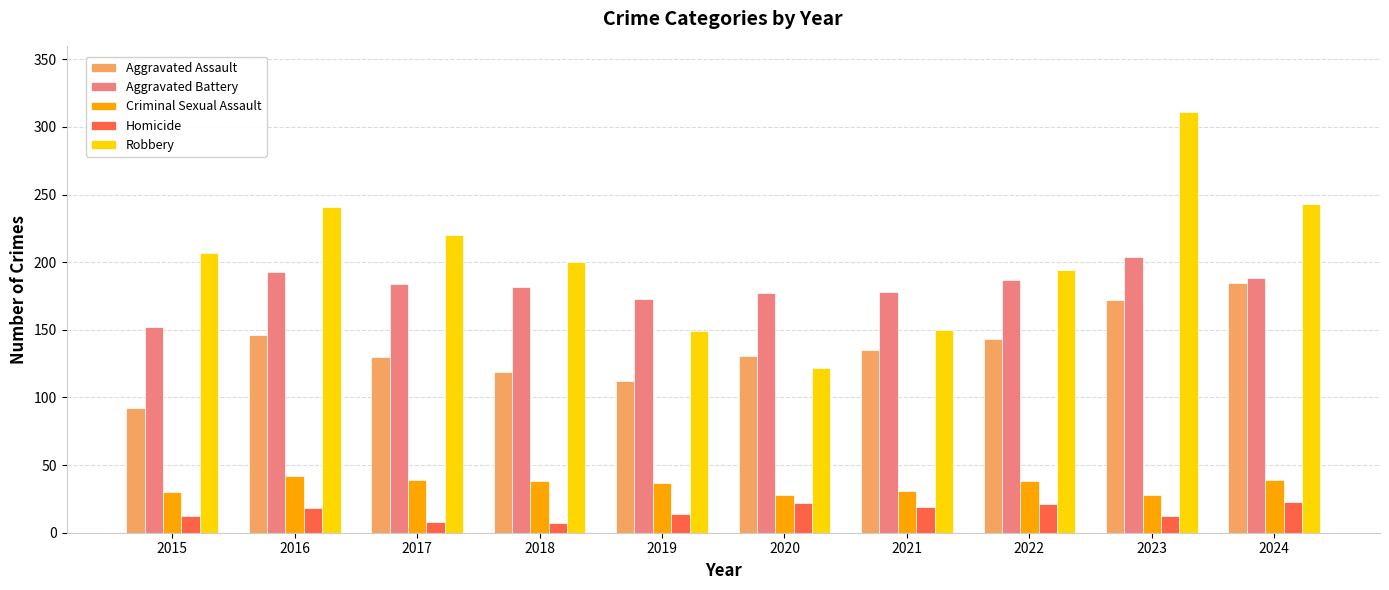

What value does the Aggravated Assault series have at 2021, to the nearest 5?

135